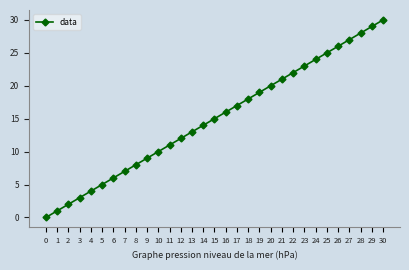

How many lines are shown in the chart?

1